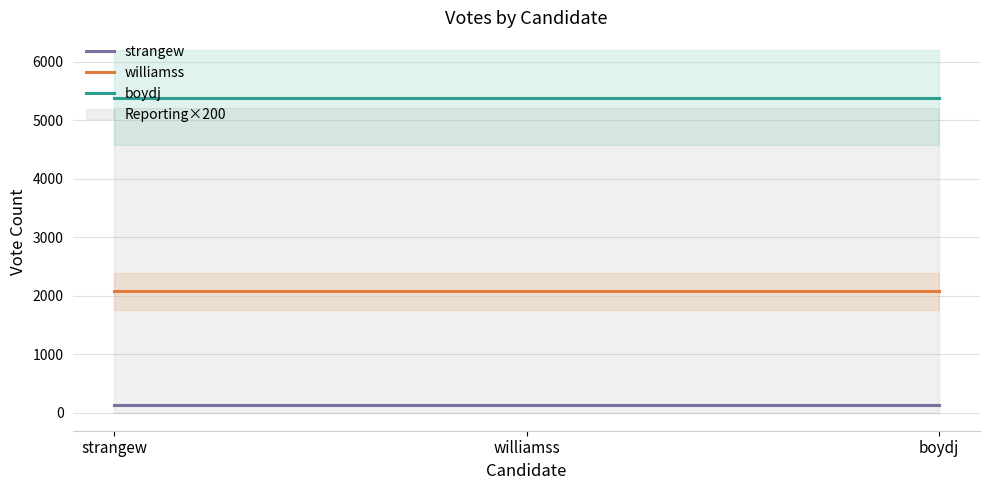

List the series in order of their peak value, highest first.

boydj, williamss, strangew